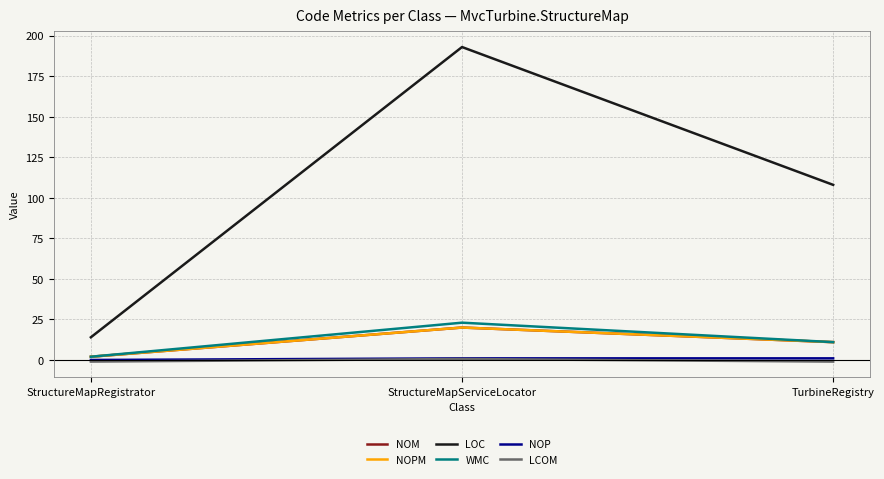

What is the label of the 3rd point from the right?

StructureMapRegistrator